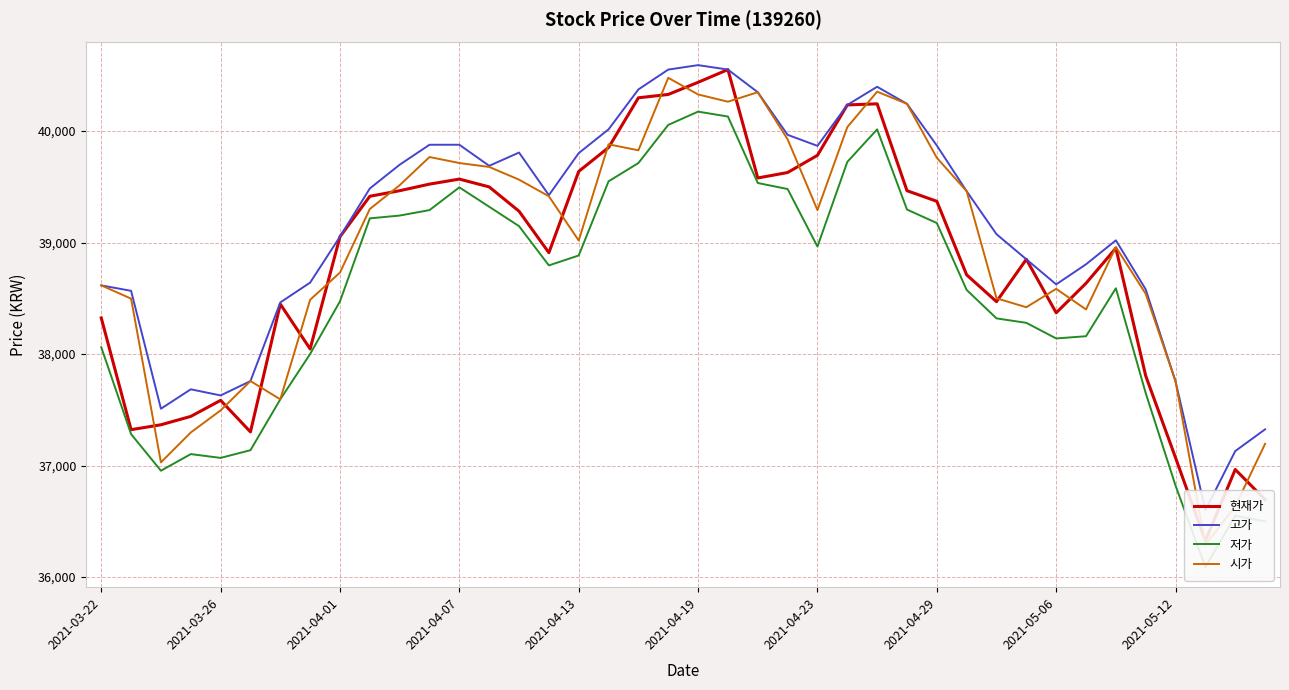

True or false: 시가 and 현재가 intersect in this chart.

True